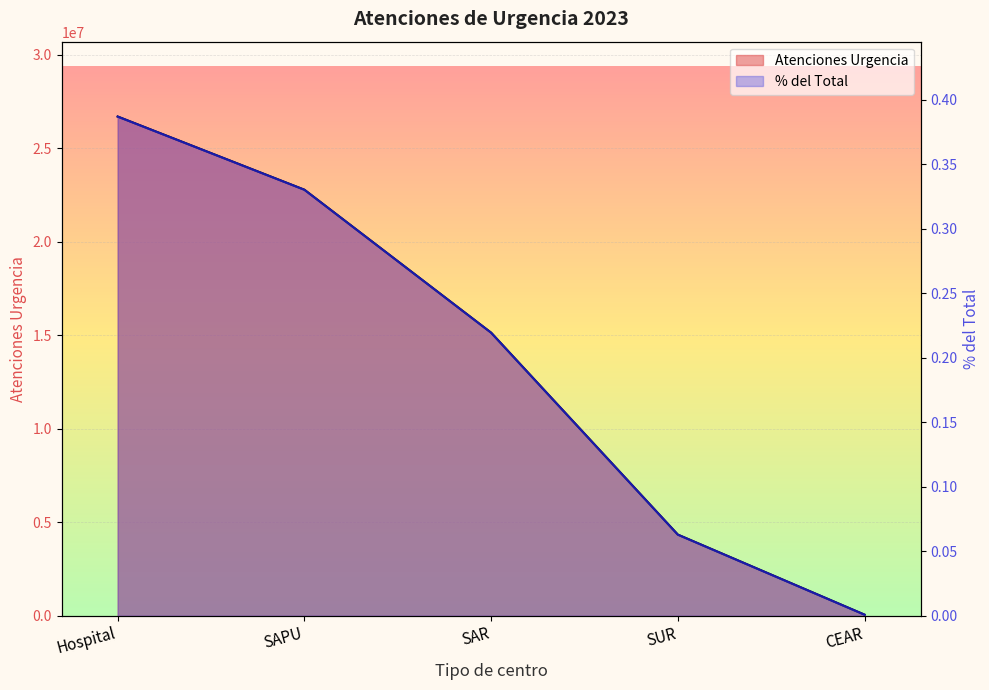

Is the value of Atenciones Urgencia at SAR greater than the value of % del Total at SUR?

Yes